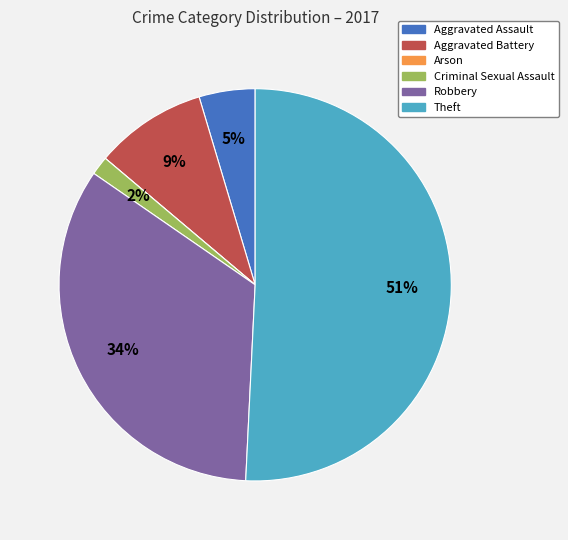

True or false: Robbery accounts for 34% of the total.

True